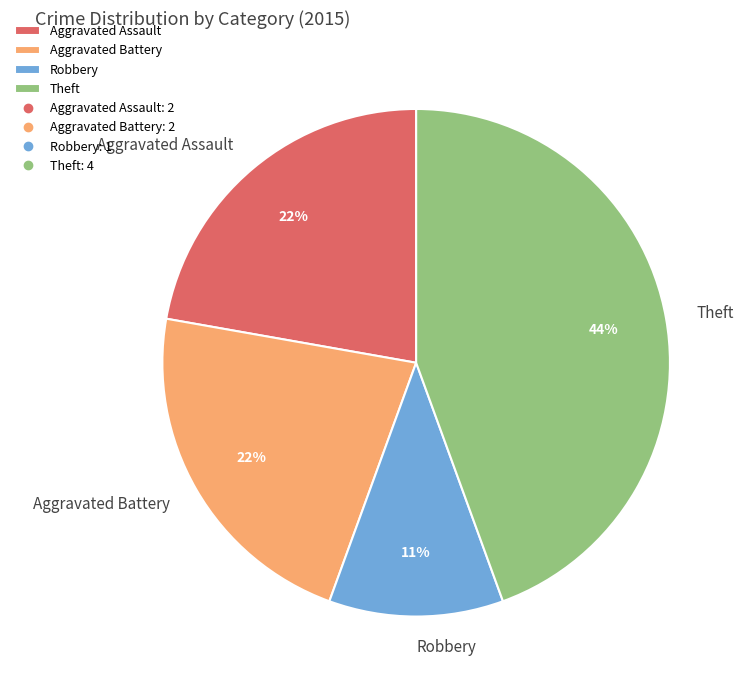

Combined, do Robbery and Theft account for over 50%?

Yes